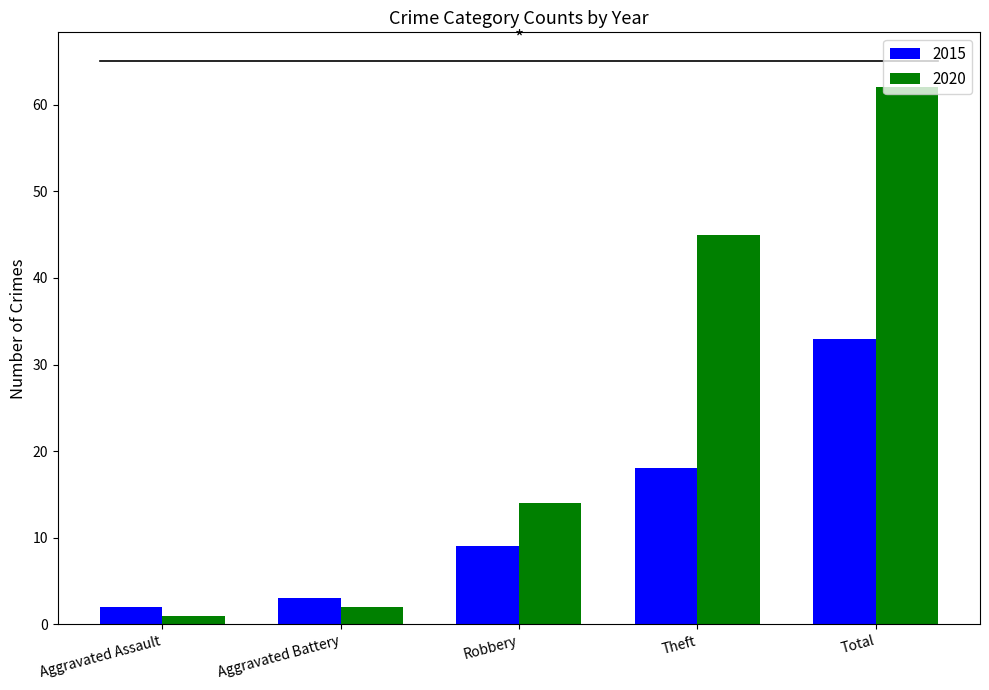

List the series in order of their peak value, highest first.

2020, 2015